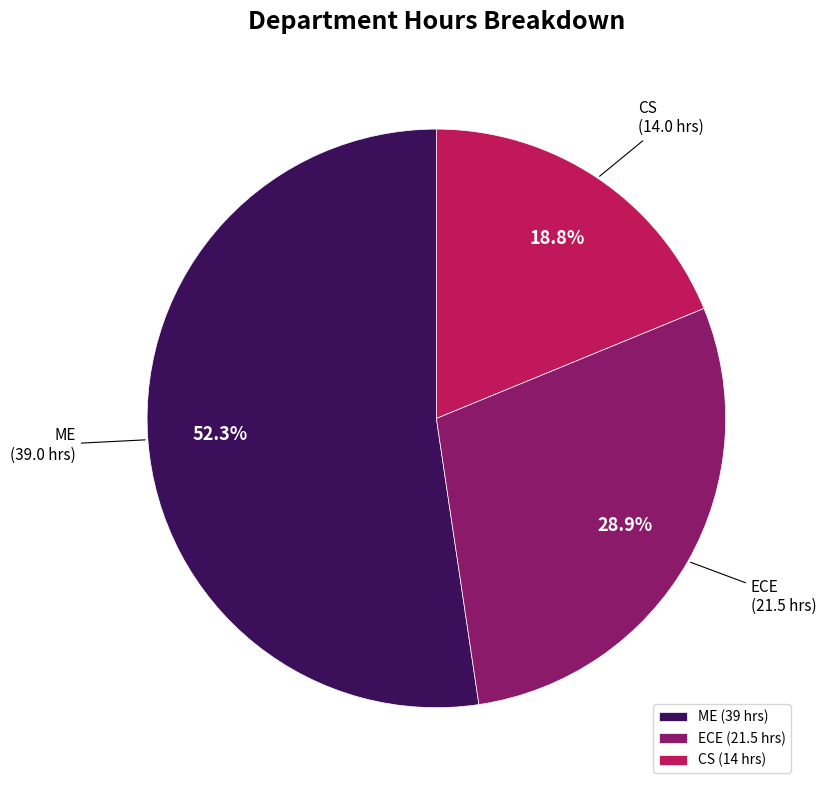

What percentage is the ECE slice, to the nearest percent?

29%